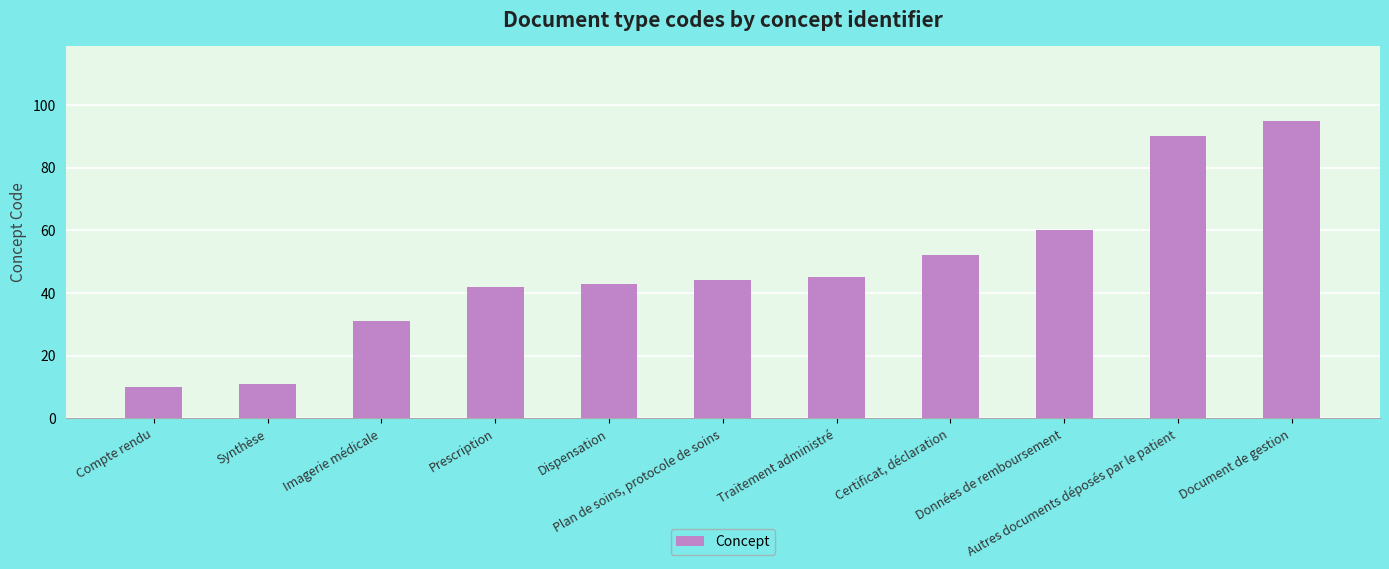

What position from the left is Certificat, déclaration?

8